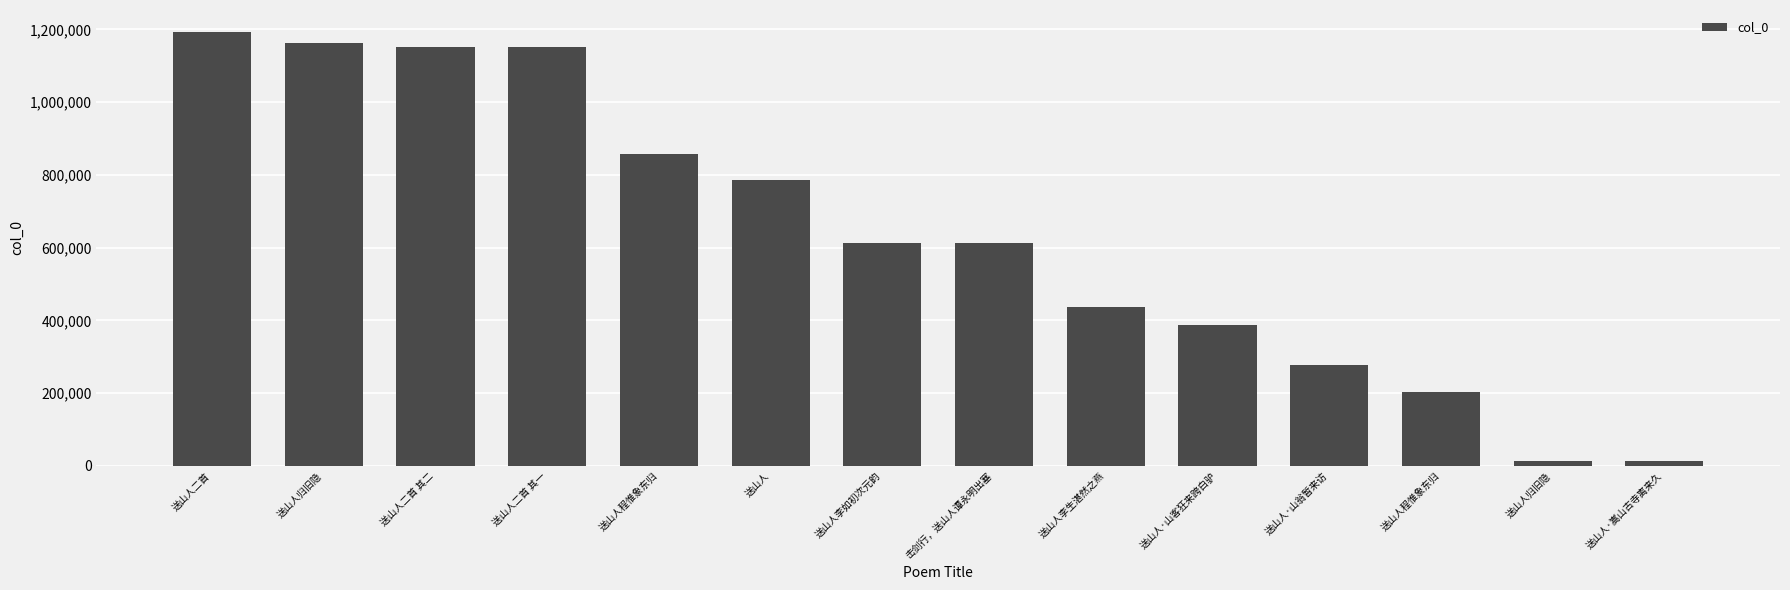

Count the number of data series in this chart.

1